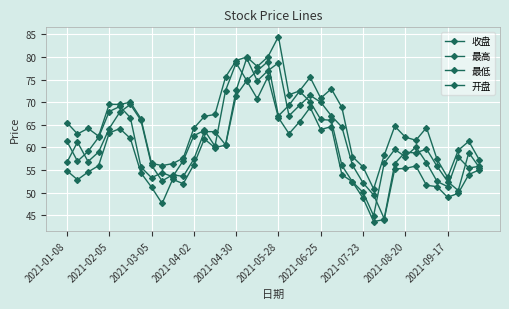

Count the number of data series in this chart.

4